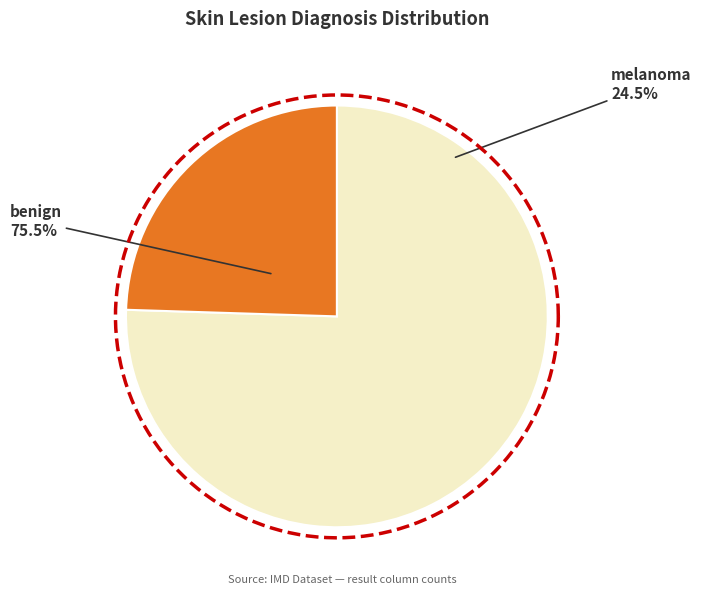

Is melanoma the majority of the pie?

No